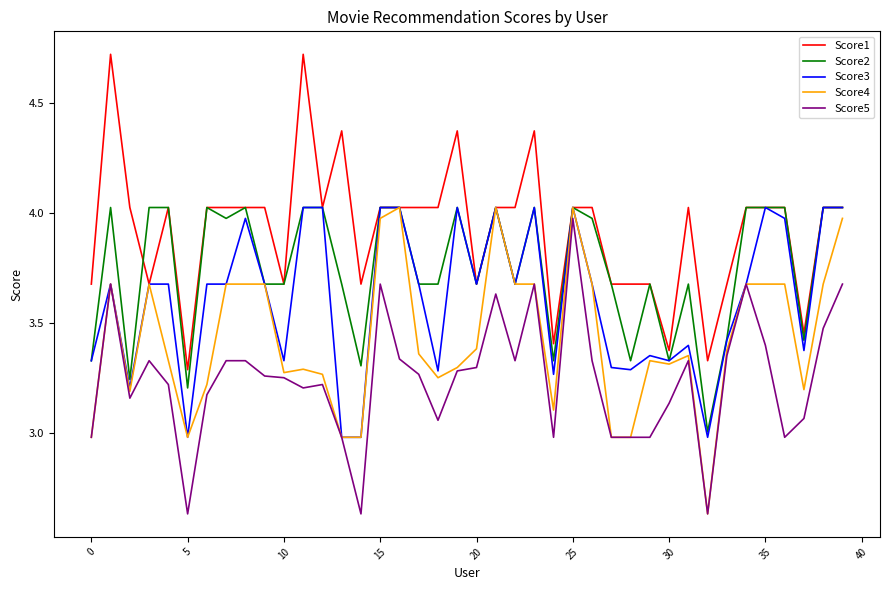

What is the greatest value displayed?

4.7